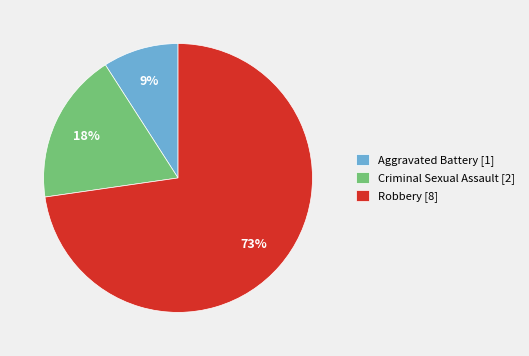

Which has a higher value, Robbery [8] or Criminal Sexual Assault [2]?

Robbery [8]